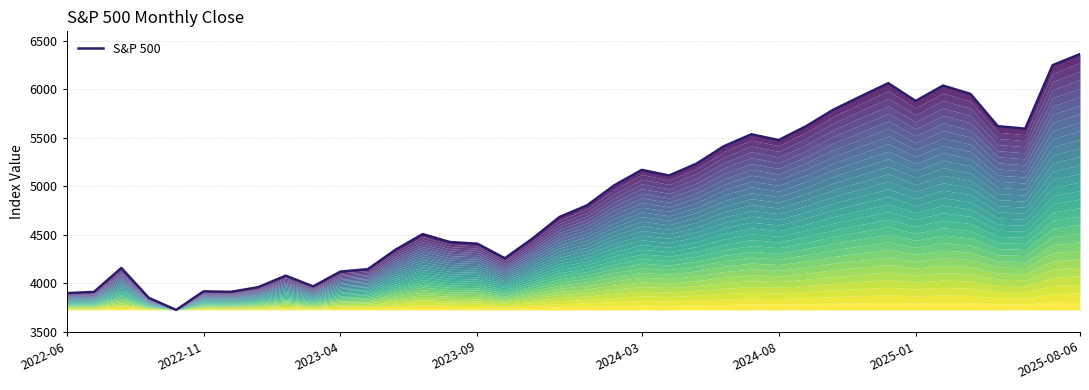

Does the chart display data point markers on the line(s)?

No